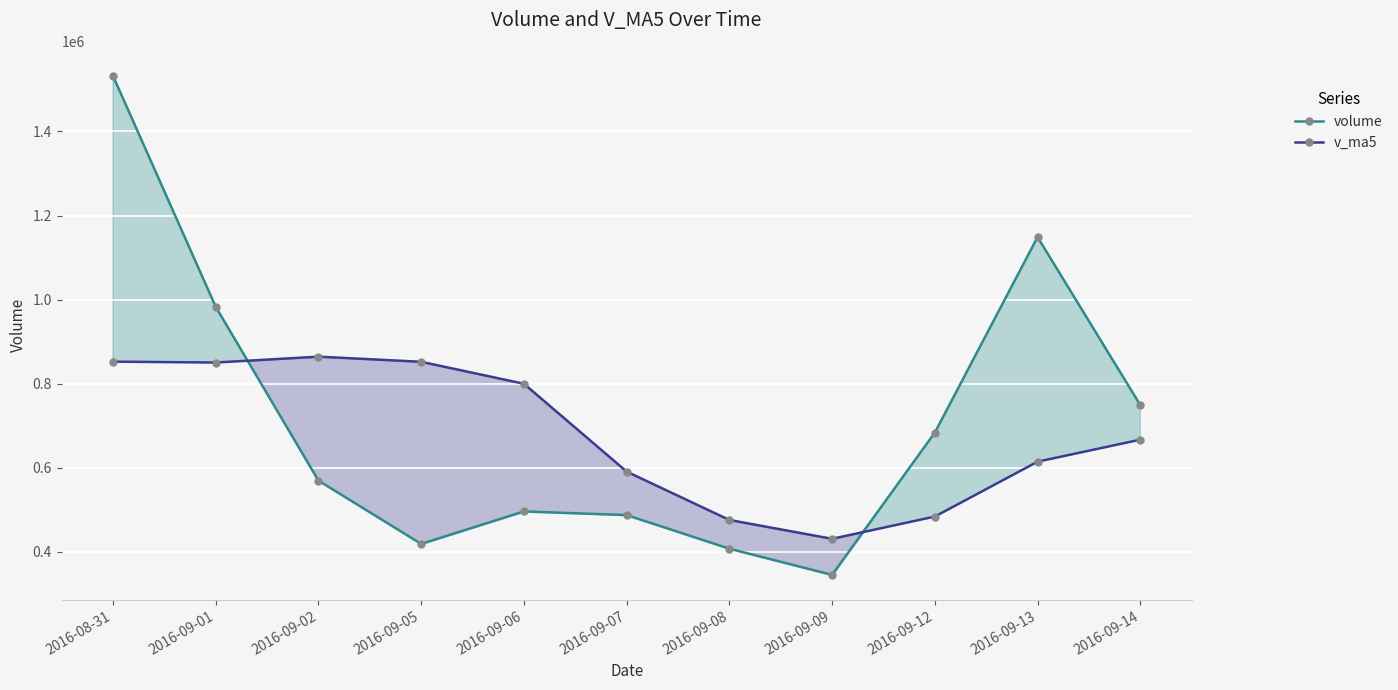

List the series in order of their peak value, highest first.

volume, v_ma5